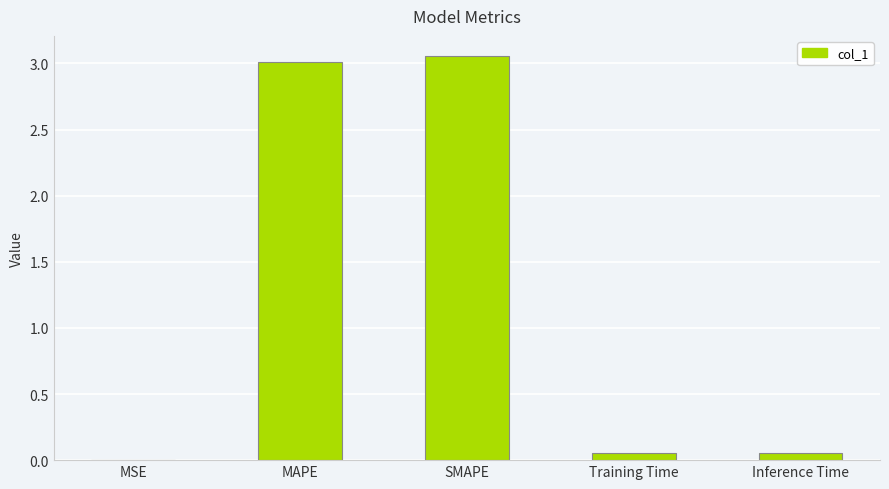

The value at SMAPE is 1.2. True or false?

False